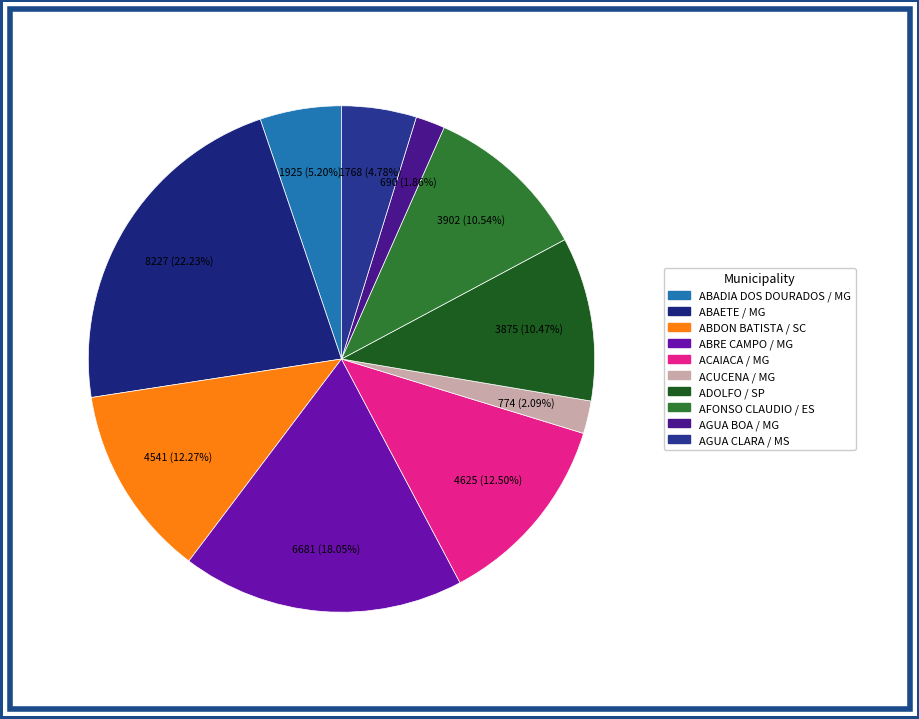

Is AGUA BOA / MG the majority of the pie?

No